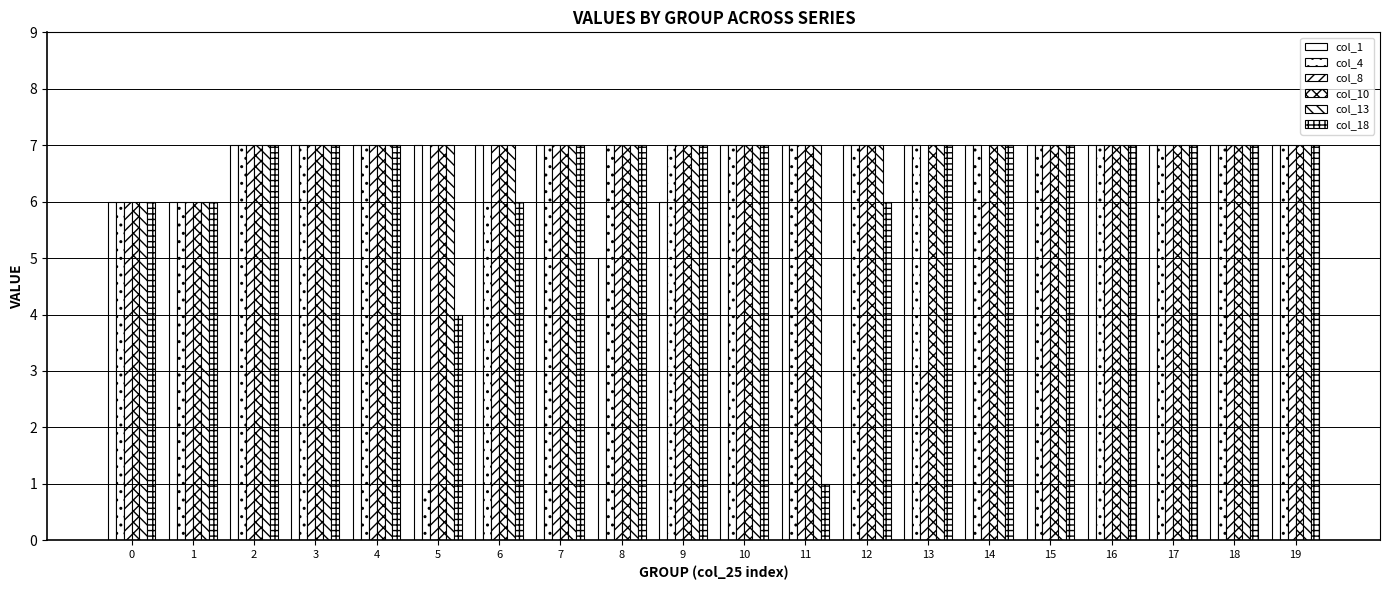

At 3, list the series in order from largest to smallest.

col_1, col_4, col_8, col_10, col_13, col_18